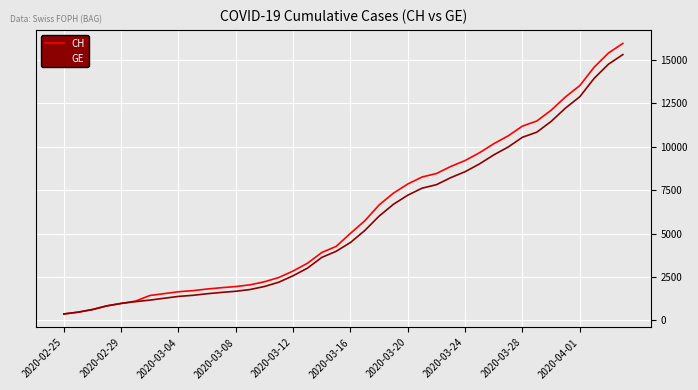

What is the sum of all CH values?

242133